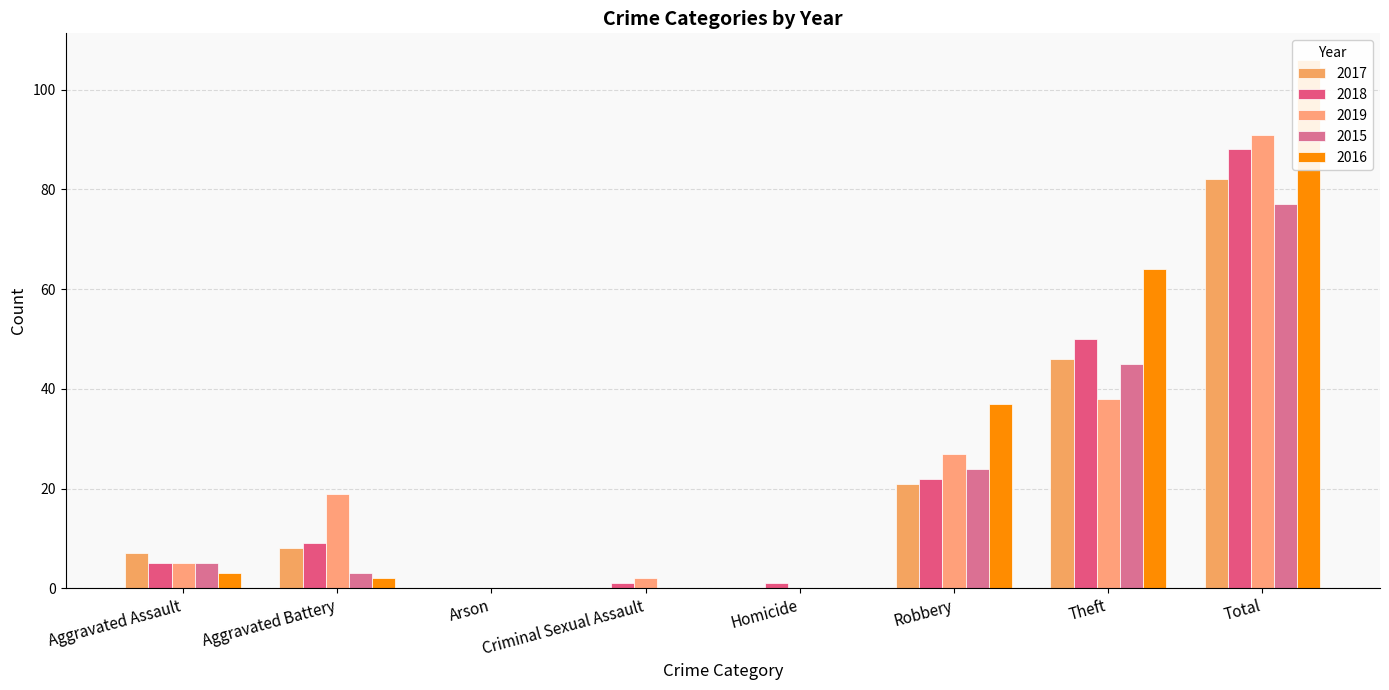

What is the sum of all 2018 values?

176